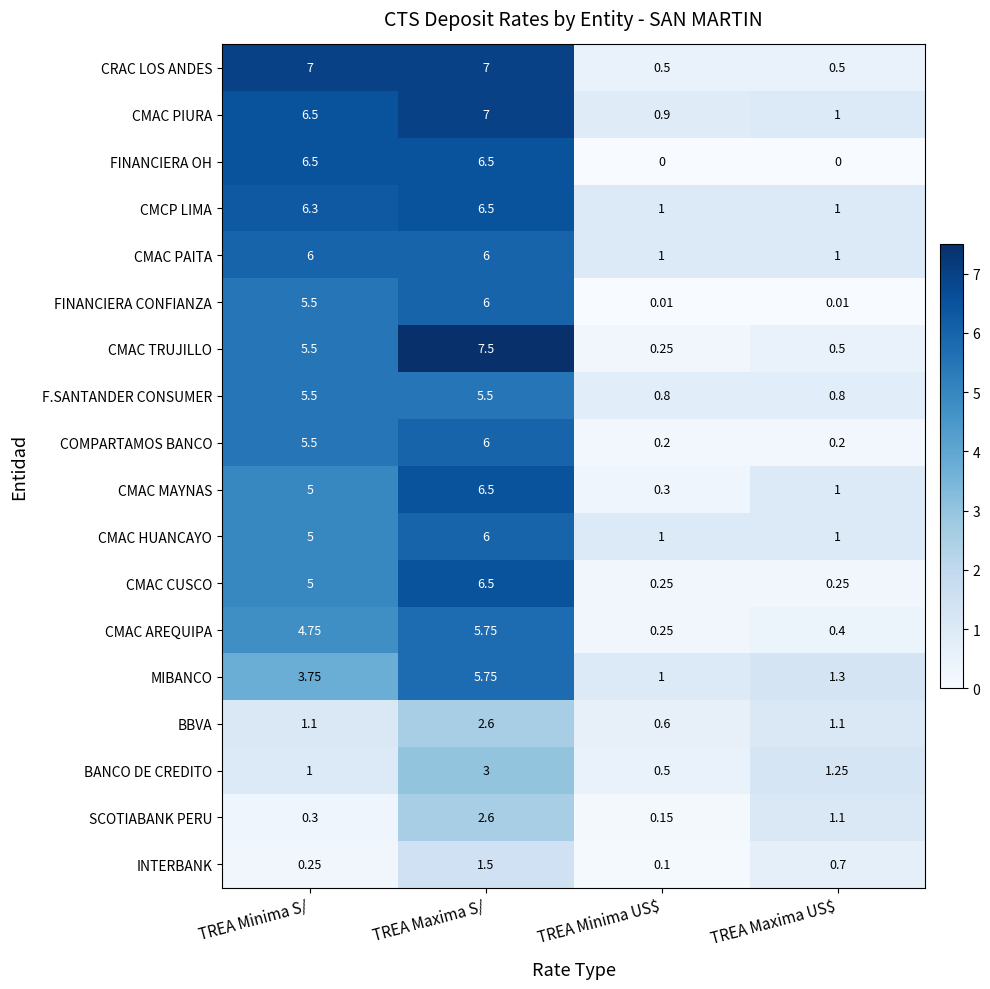

At which label is INTERBANK closest to 0?

TREA Minima US$